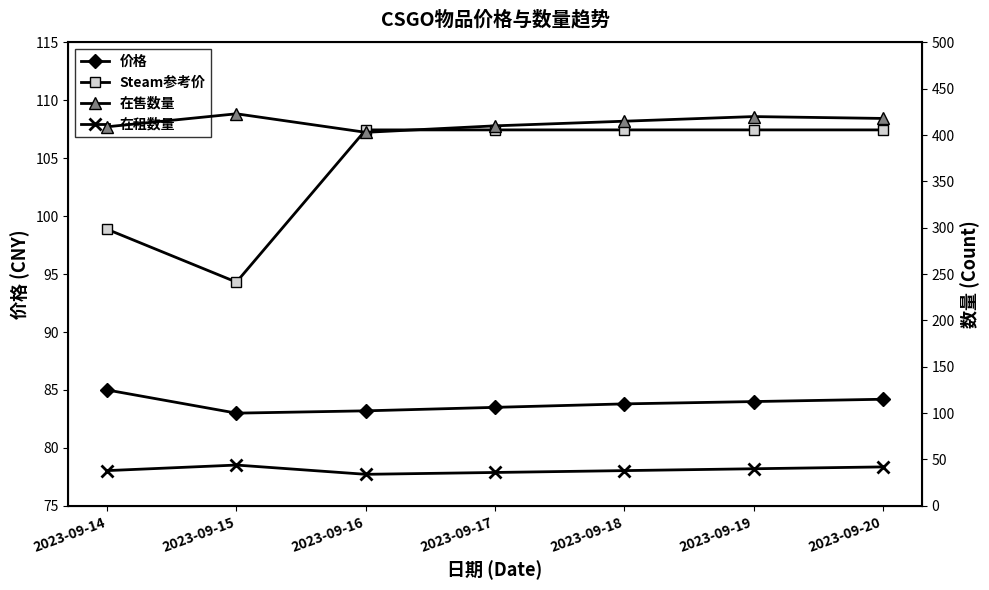

Reading right to left, extract all data points from this chart.

价格: 84.2	84.0	83.8	83.5	83.2	83.0	85.0
Steam参考价: 107.5	107.5	107.5	107.5	107.5	94.3	98.9
在售数量: 418.0	420.0	415.0	410.0	403.0	423.0	409.0
在租数量: 42.0	40.0	38.0	36.0	34.0	44.0	38.0